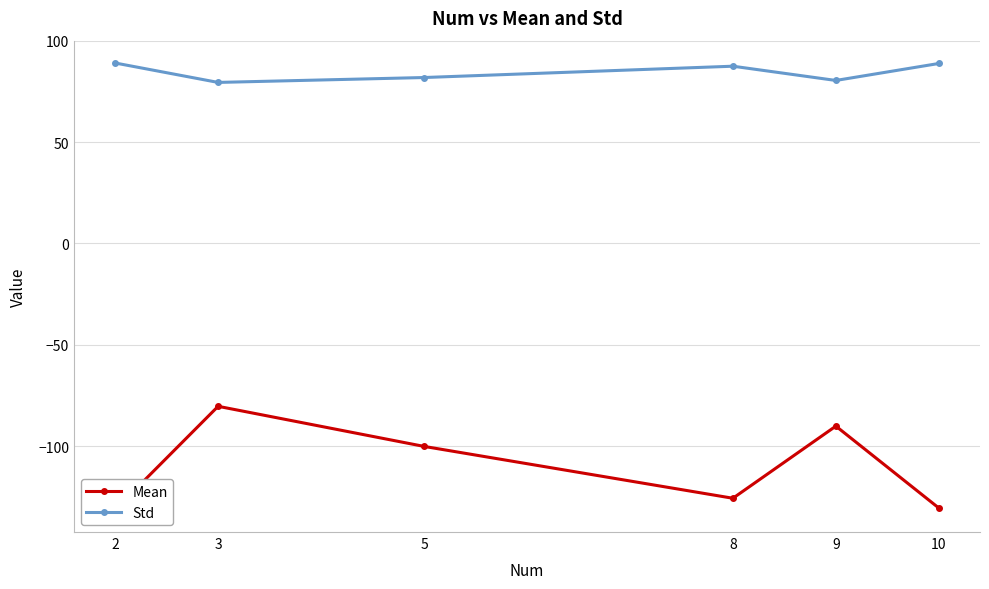

What value does the Mean series have at 9?

-90.2